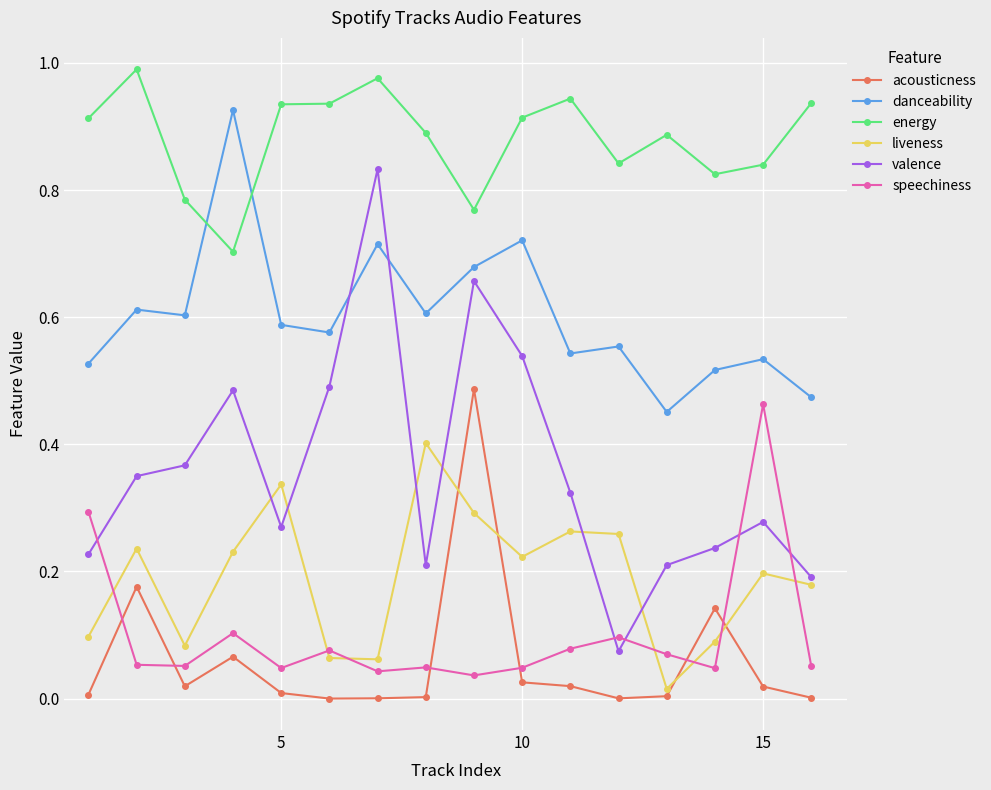

Count the danceability values in the range 0 to 1.

16